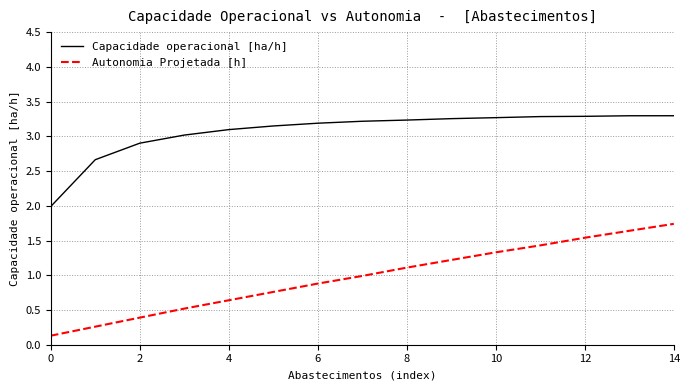

Which series has the largest range (max minus min)?

Autonomia Projetada [h]